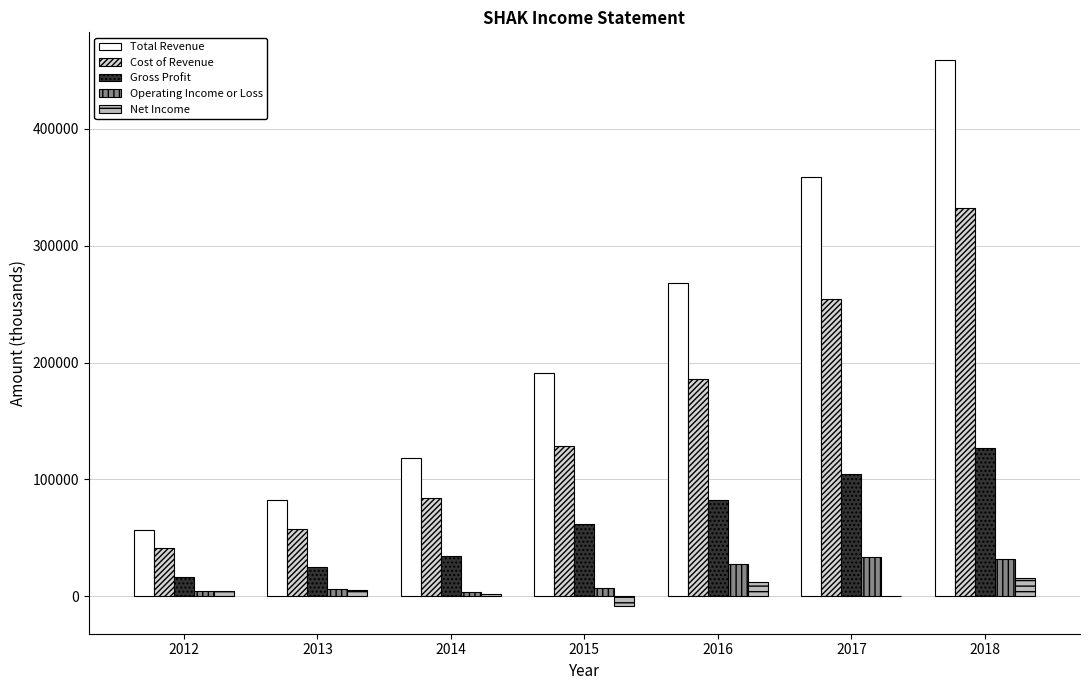

Which category has the highest value in the Cost of Revenue series?

2018